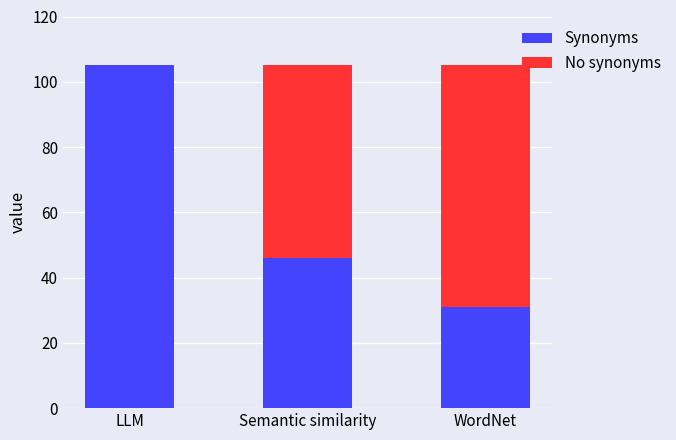

How many categories are shown in the chart?

3